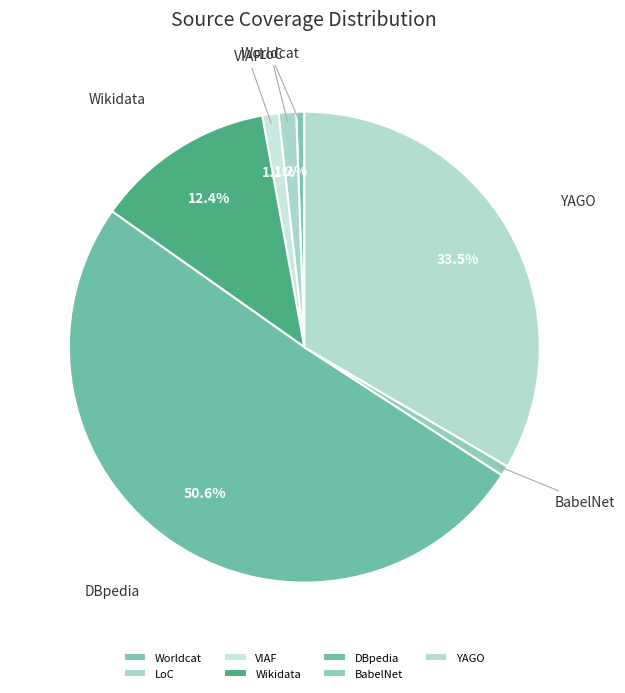

True or false: Wikidata accounts for 1% of the total.

False